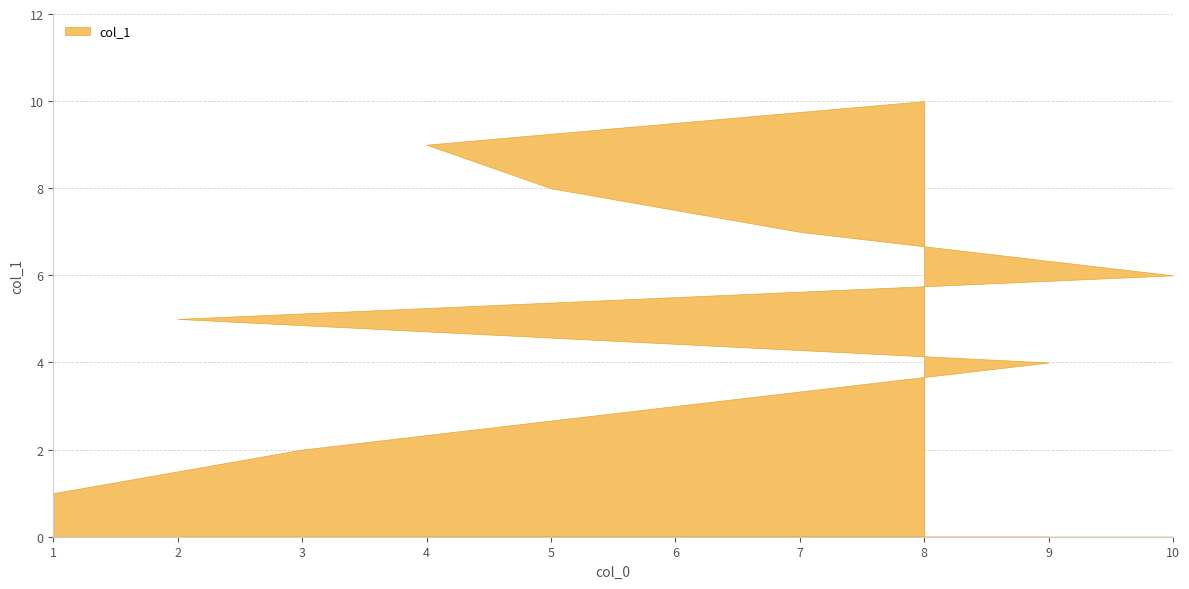

Count the values in the range 3 to 8.

6